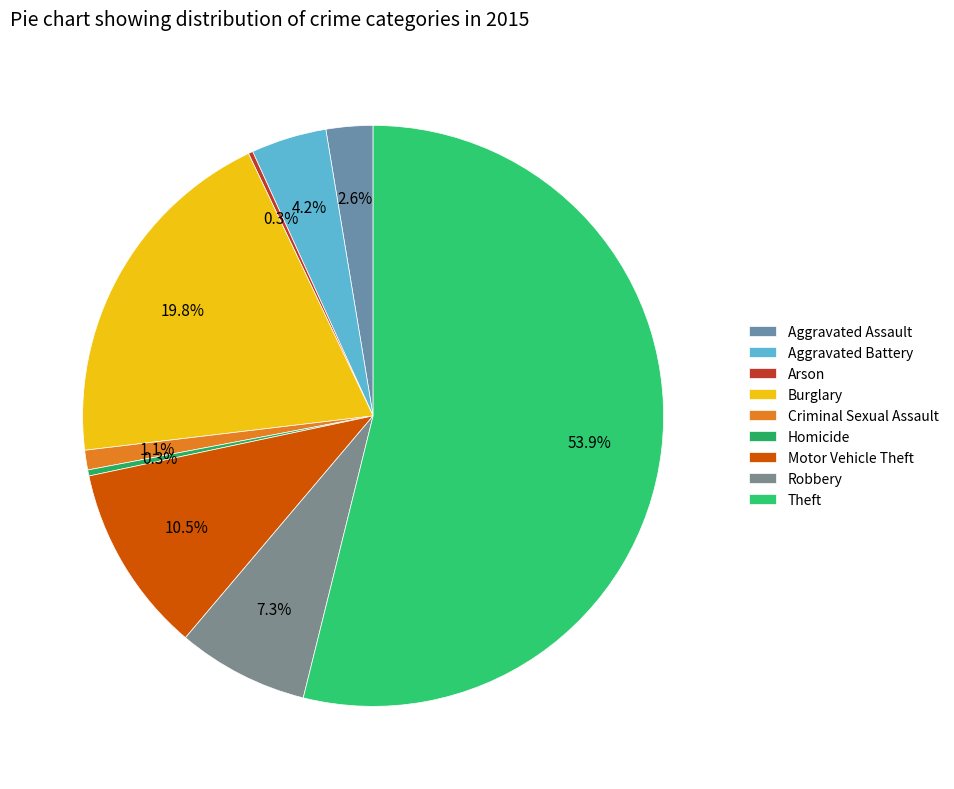

Rank the categories by value from lowest to highest.

Arson, Homicide, Criminal Sexual Assault, Aggravated Assault, Aggravated Battery, Robbery, Motor Vehicle Theft, Burglary, Theft